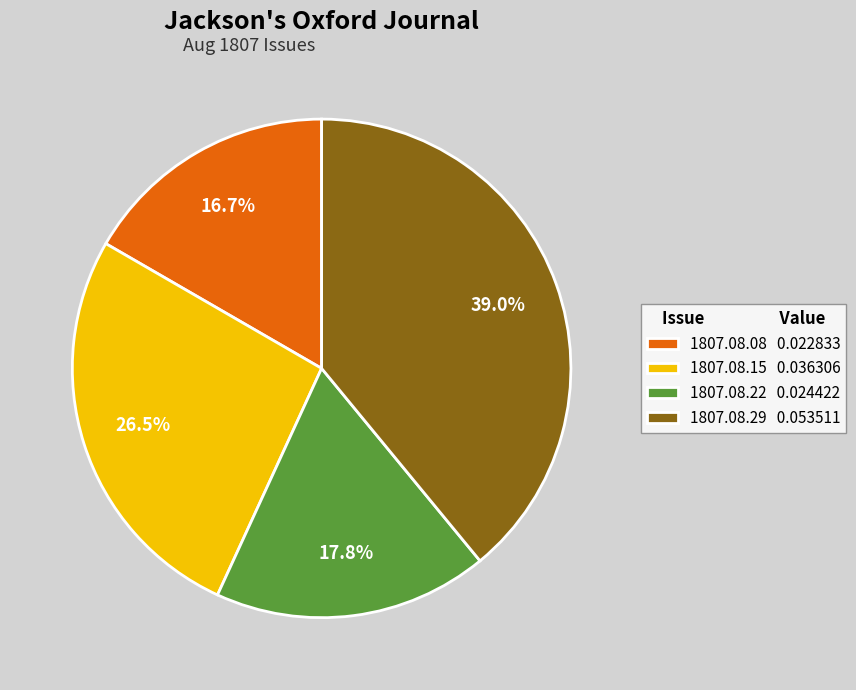

Does 1807.08.22 0.024422 represent more than half of the total?

No